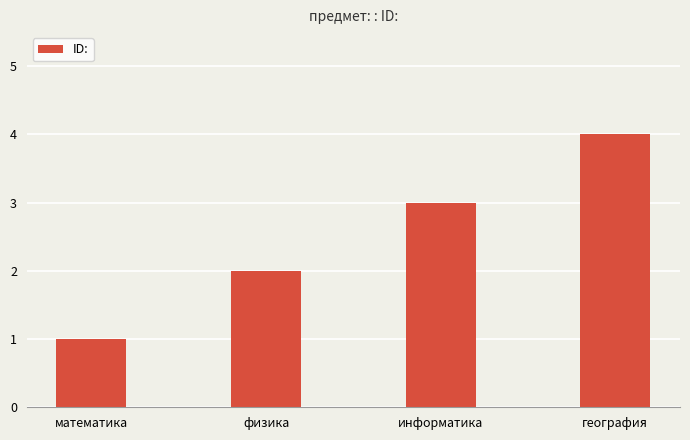

What position from the right is математика?

4